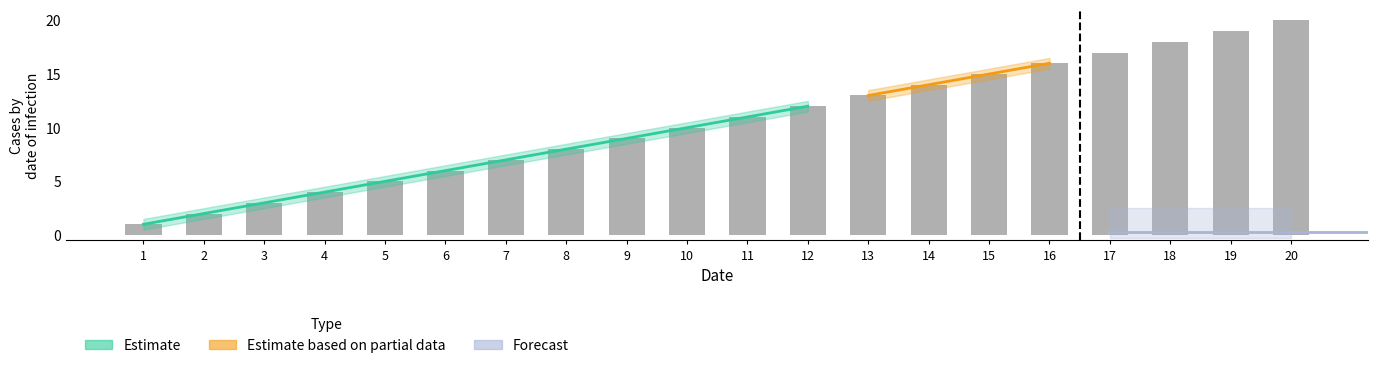

The value at 5 is 3. True or false?

False